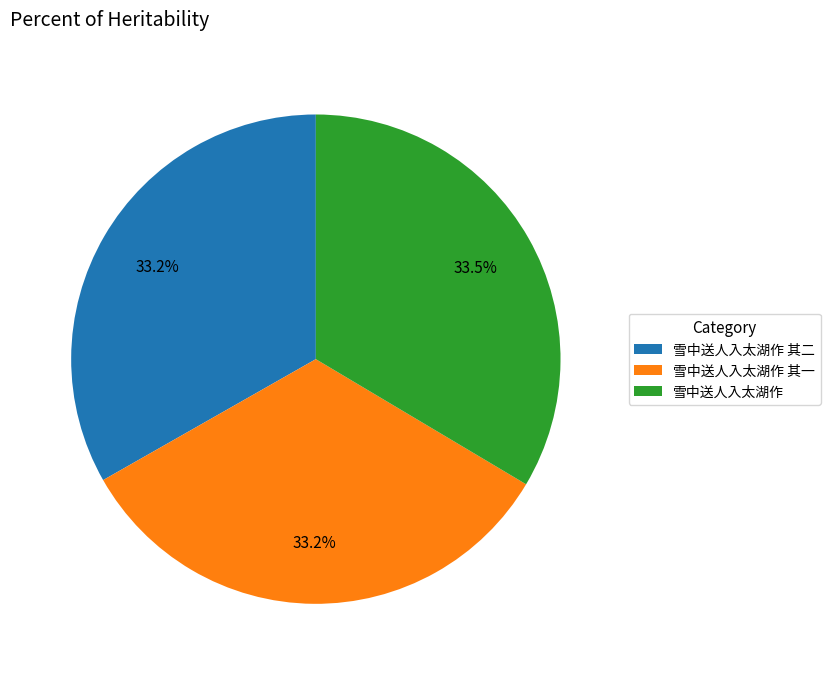

Is the sum of 雪中送人入太湖作 and 雪中送人入太湖作 其一 greater than half?

Yes